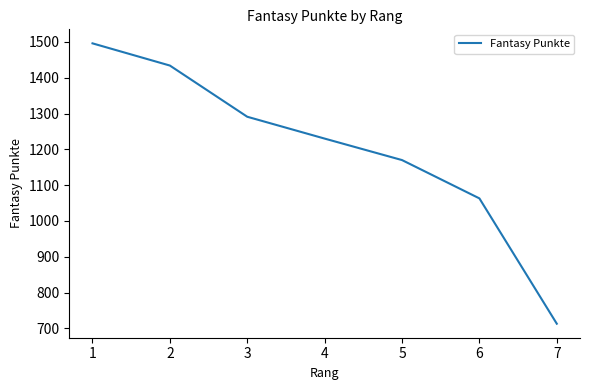

The chart shows a value of 423 at 2. True or false?

False